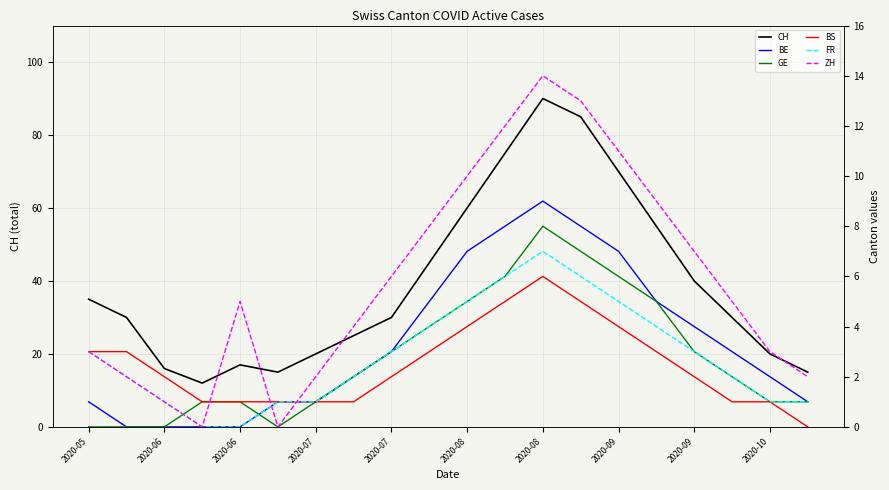

Reading right to left, list all the values displayed in this chart.

CH: 15	20	30	40	55	70	85	90	75	60	45	30	25	20	15	17	12	16	30	35
BE: 1	2	3	4	5	7	8	9	8	7	5	3	2	1	1	0	0	0	0	1
GE: 1	1	2	3	5	6	7	8	6	5	4	3	2	1	0	1	1	0	0	0
BS: 0	1	1	2	3	4	5	6	5	4	3	2	1	1	1	1	1	2	3	3
FR: 1	1	2	3	4	5	6	7	6	5	4	3	2	1	1	0	0	1	2	3
ZH: 2	3	5	7	9	11	13	14	12	10	8	6	4	2	0	5	0	1	2	3